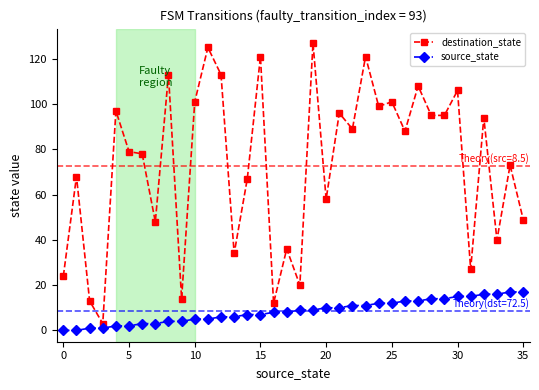

Which series has the largest total across all categories?

destination_state